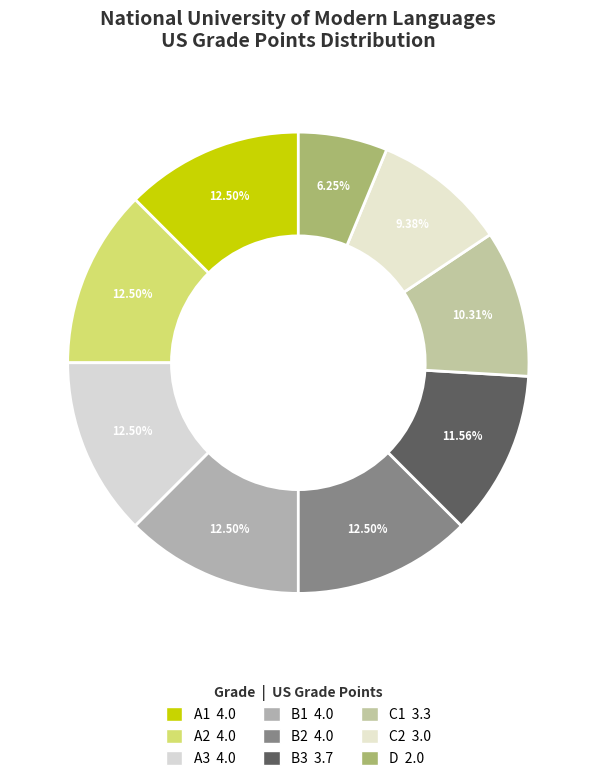

True or false: A1 accounts for 1% of the total.

False